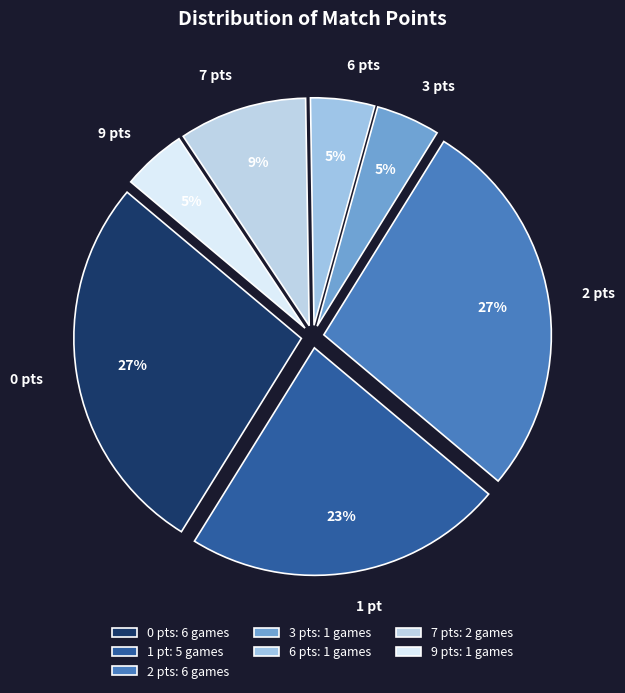

Approximately how many times larger is the value at 3 pts compared to 6 pts?

1.0